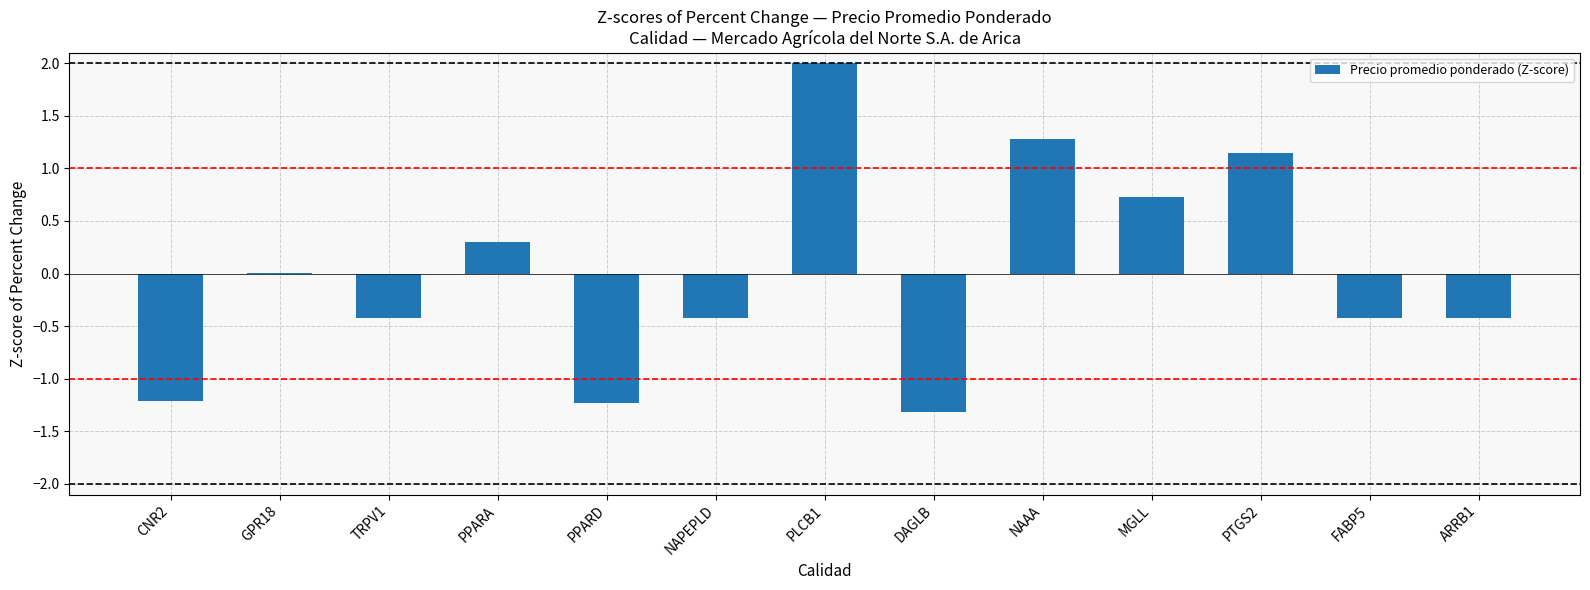

What is the approximate value at MGLL?

0.7